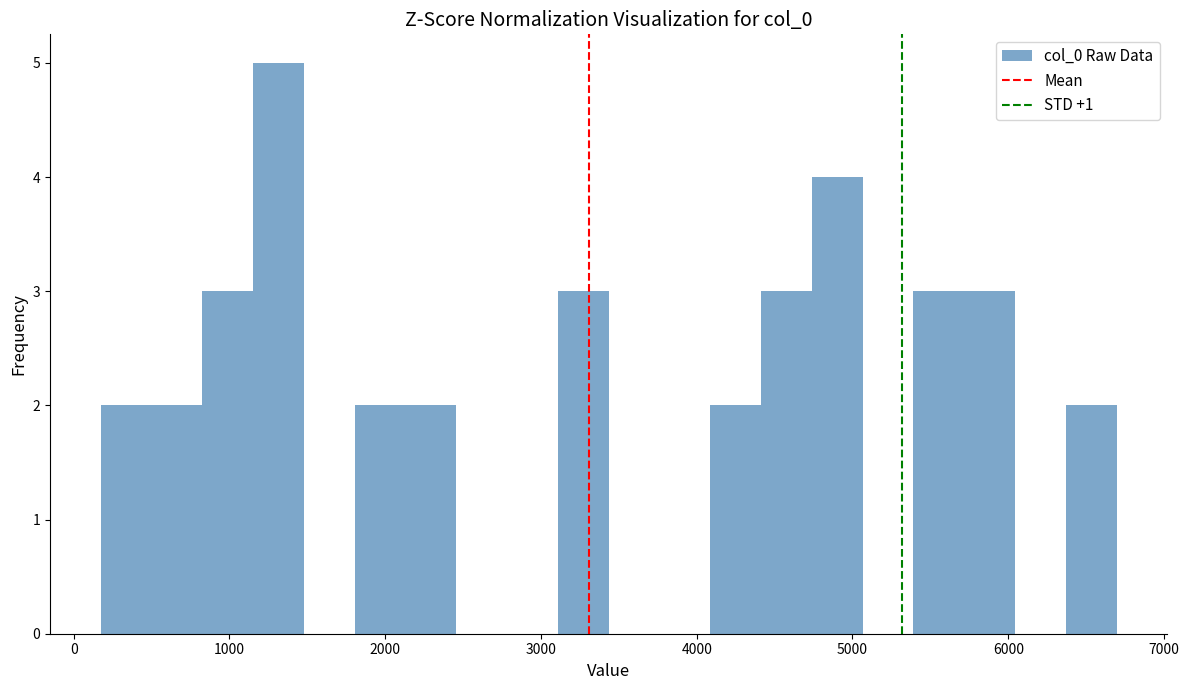

Around what value on the x-axis is the tallest bar? Give the approximate position of its centre, as read against the axis.

1300